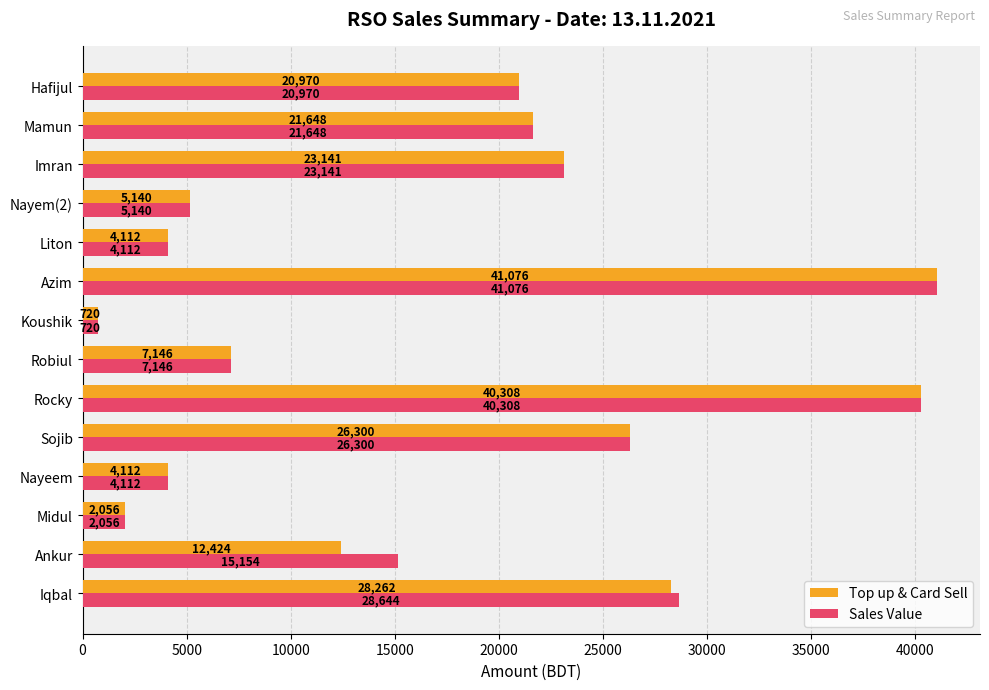

The Sales Value series shows 6685 at Liton. True or false?

False